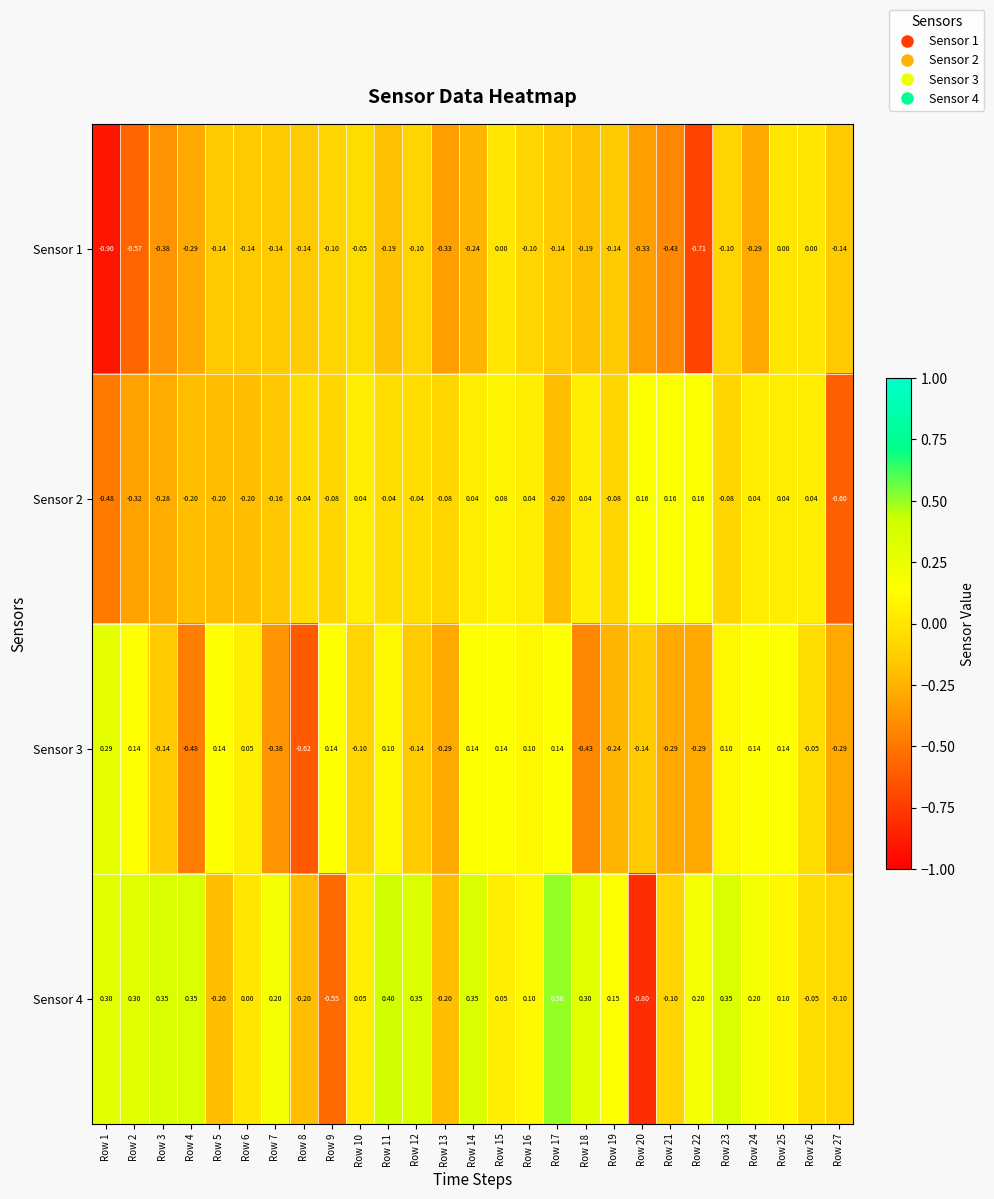

Is the value of Sensor 3 at Row 3 greater than the value of Sensor 4 at Row 24?

No